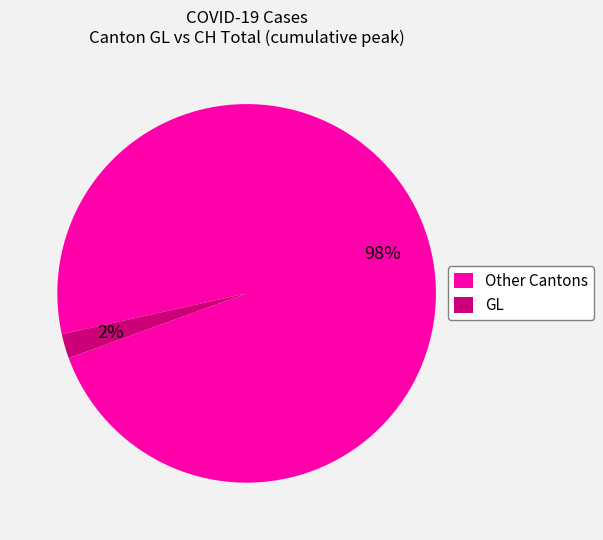

What percentage is the GL slice, to the nearest percent?

2%